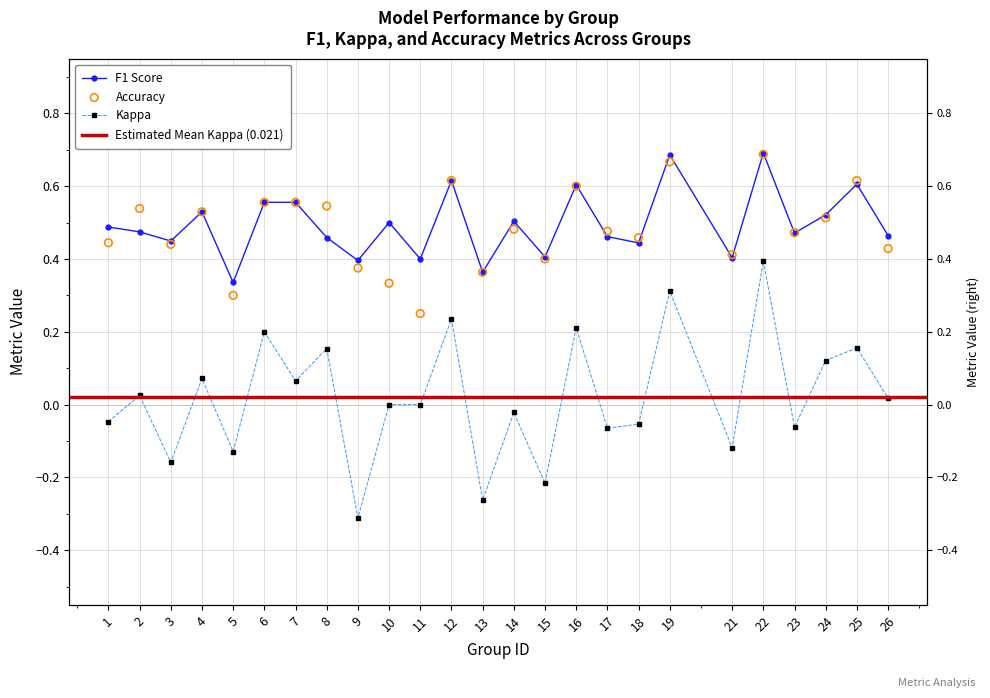

What is the total value across all series at 14?

1.0